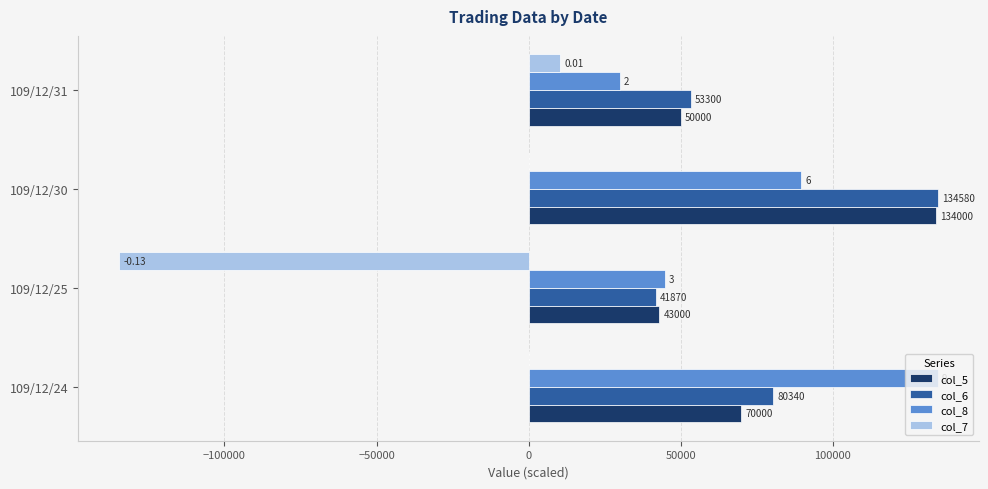

Which series has the widest spread of values?

col_7